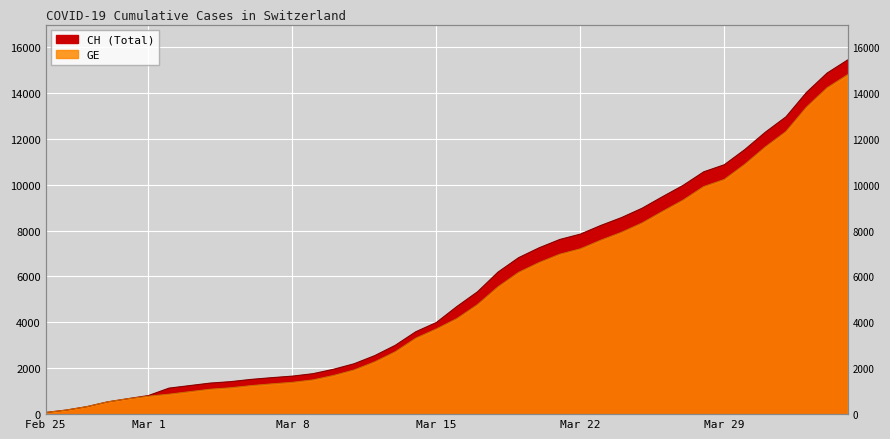

Reading right to left, transcribe all the data shown in this chart.

CH: 15433	14862	14021	12955	12287	11529	10867	10558	9969	9477	8970	8564	8223	7844	7610	7249	6818	6190	5330	4691	3993	3590	2998	2548	2195	1955	1762	1656	1589	1514	1416	1352	1243	1133	810	673	532	325	177	72
GE: 14791	14220	13379	12313	11645	10887	10225	9916	9327	8835	8328	7922	7581	7202	6968	6607	6176	5548	4773	4164	3712	3309	2717	2277	1924	1684	1491	1385	1318	1243	1148	1084	977	868	780	673	532	325	177	72